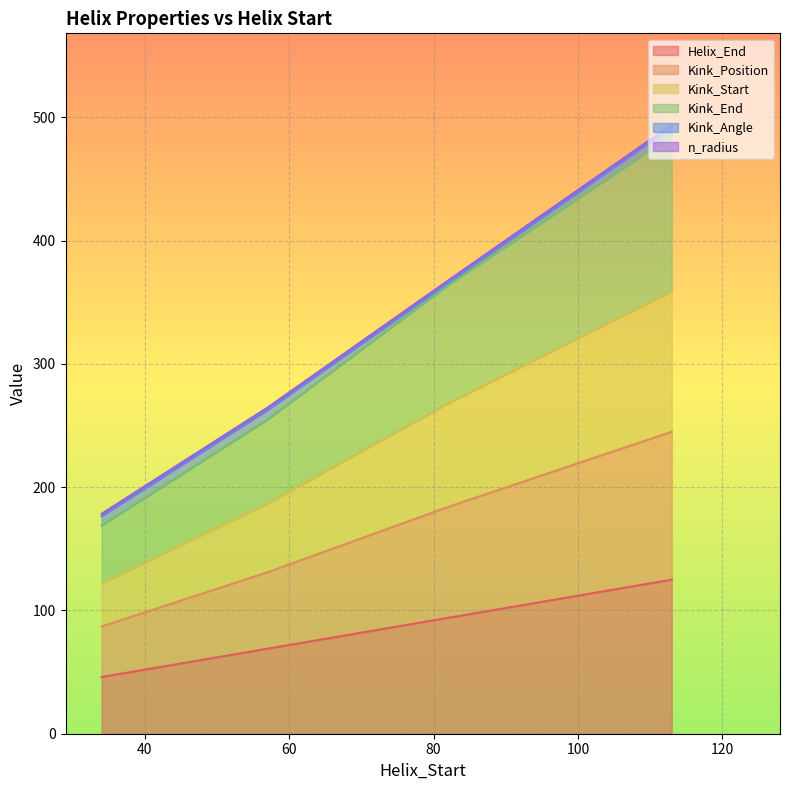

What is the minimum value for Helix_End?

46.0